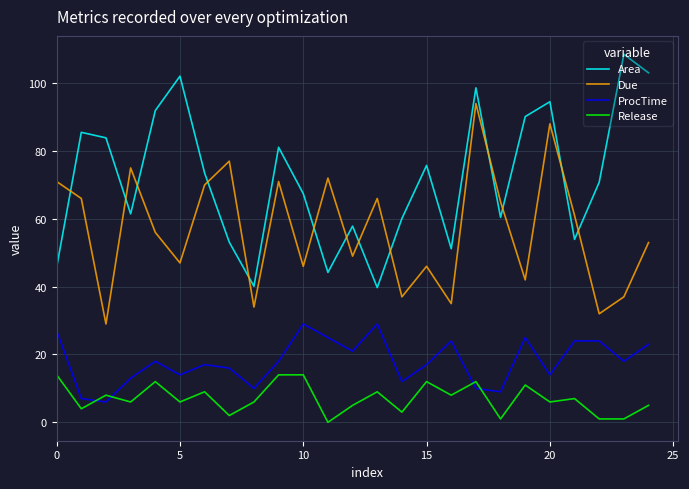

What is the lowest value of the Area series?

39.7